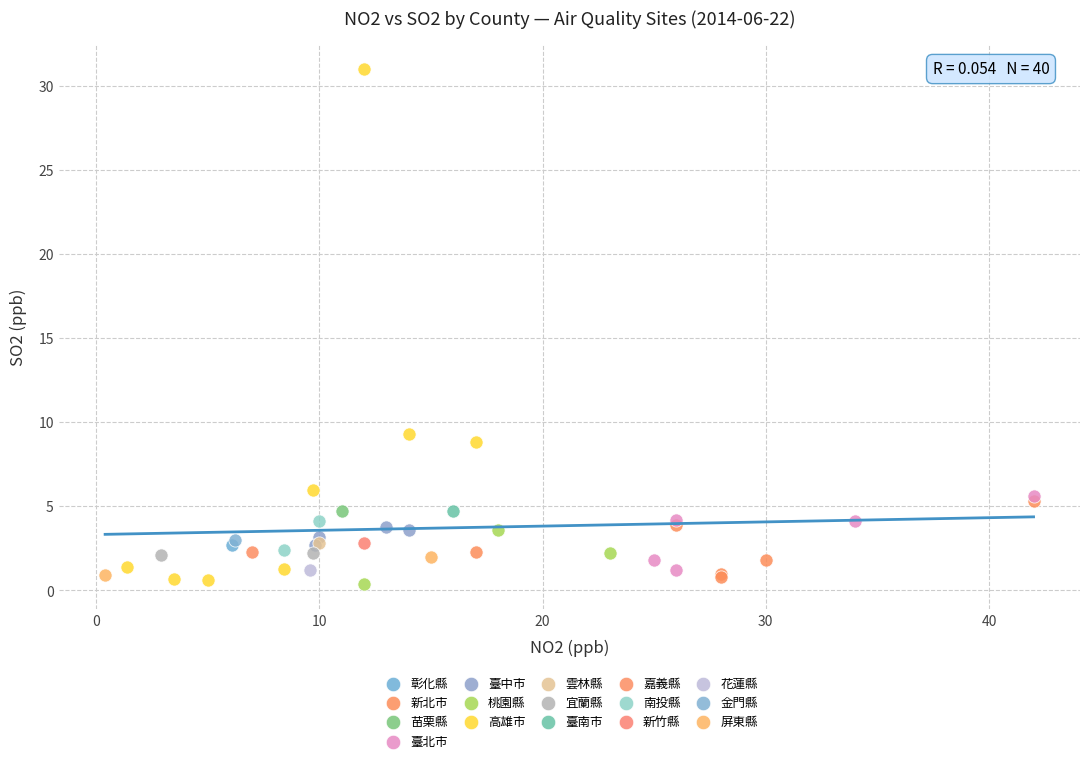

Which series reaches the maximum Y coordinate?

高雄市